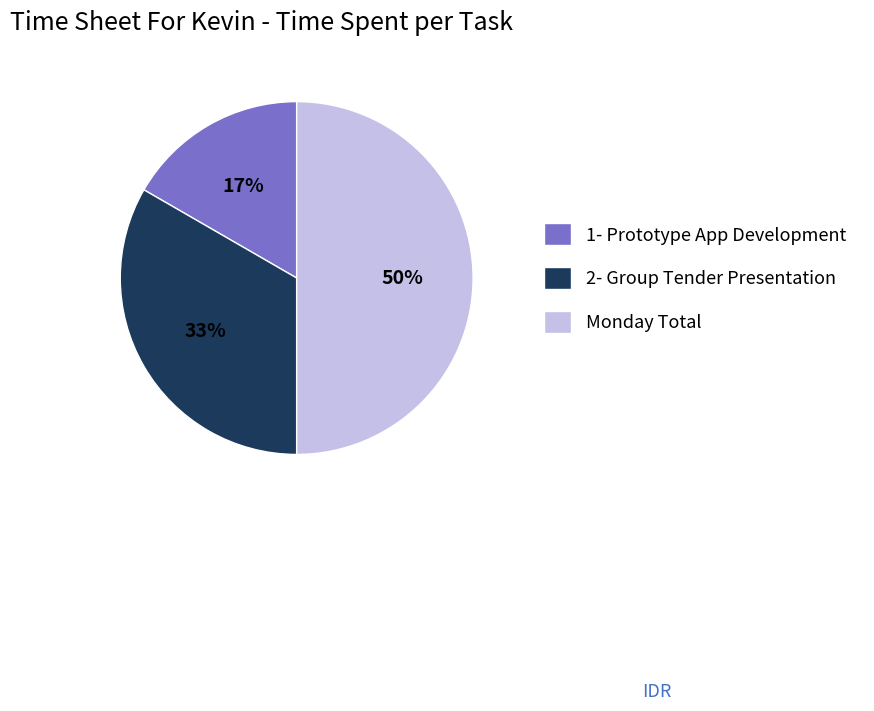

The 1- Prototype App Development slice represents 17% of the pie. True or false?

True